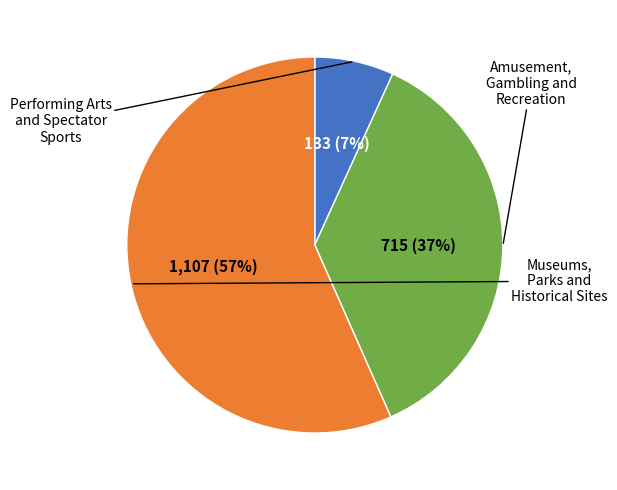

Is there any slice that represents more than half of the pie?

Yes